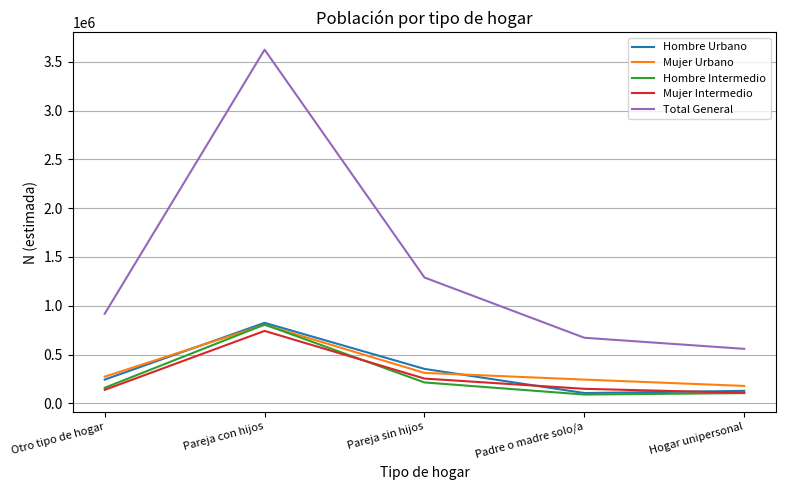

List the labels in order of Total General value, largest first.

Pareja con hijos, Pareja sin hijos, Otro tipo de hogar, Padre o madre solo/a, Hogar unipersonal